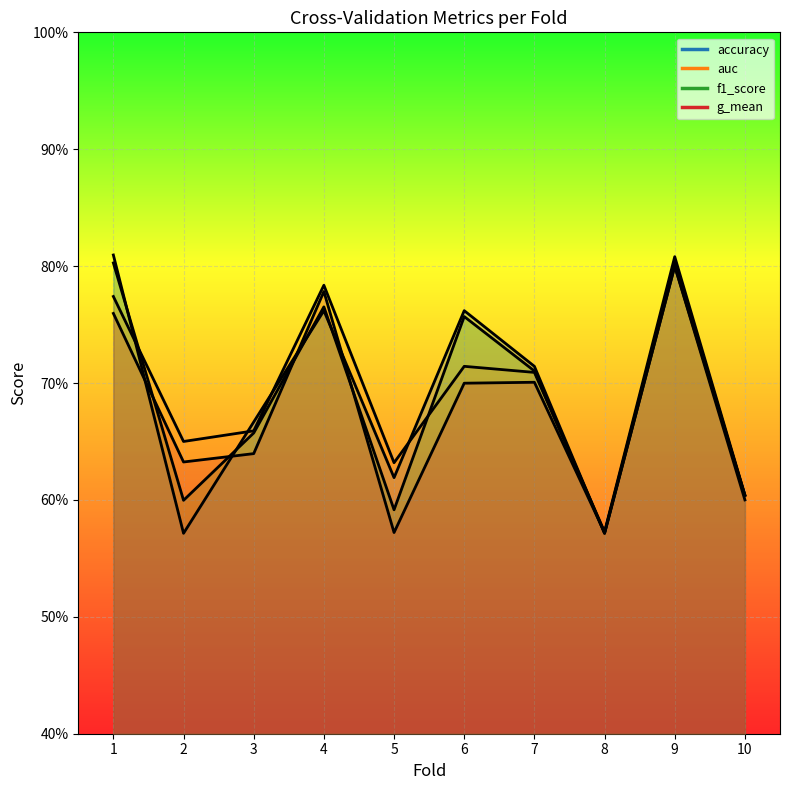

What is the value of the auc point at the 8th from the left?

0.6